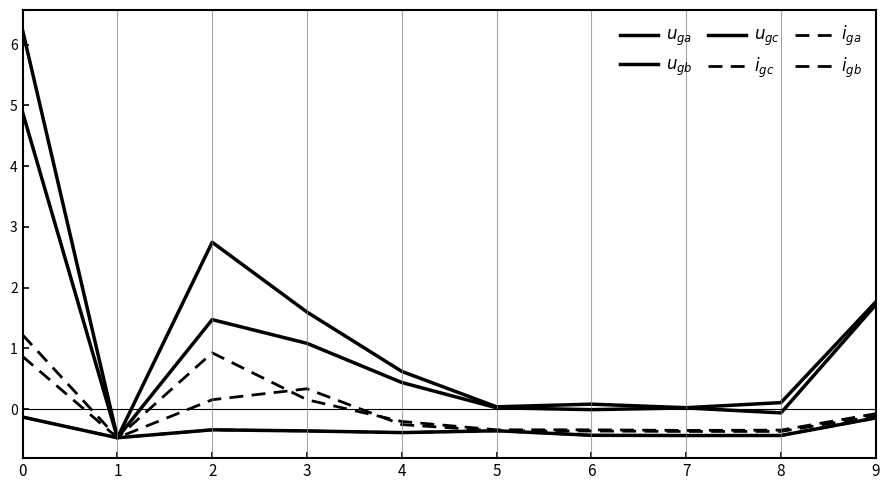

Is it true that $u_{gb}$ equals 0.0 at 7?

False